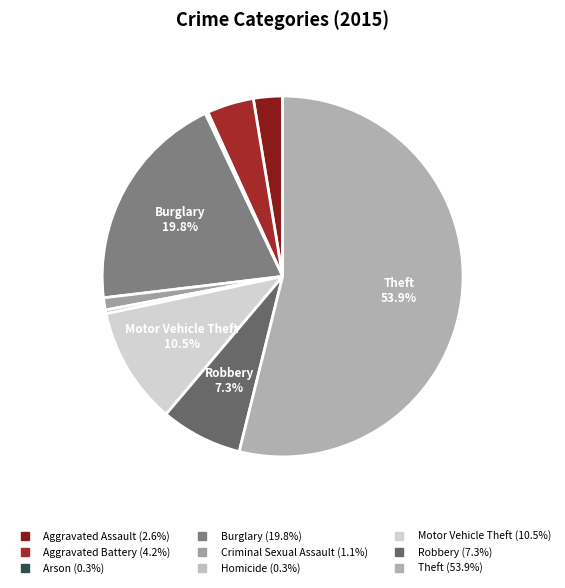

How many segments does this pie chart have?

9